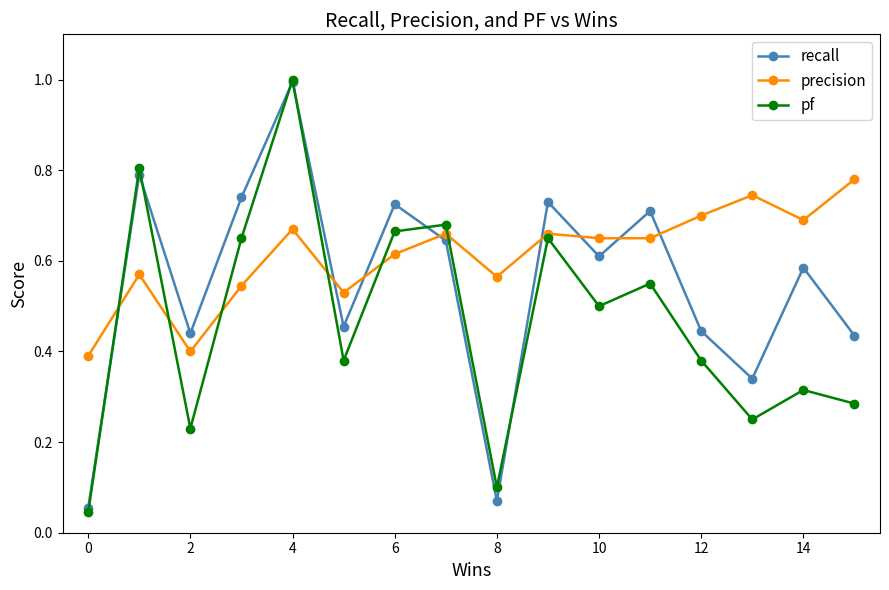

List the series in order of their overall mean, lowest first.

pf, recall, precision